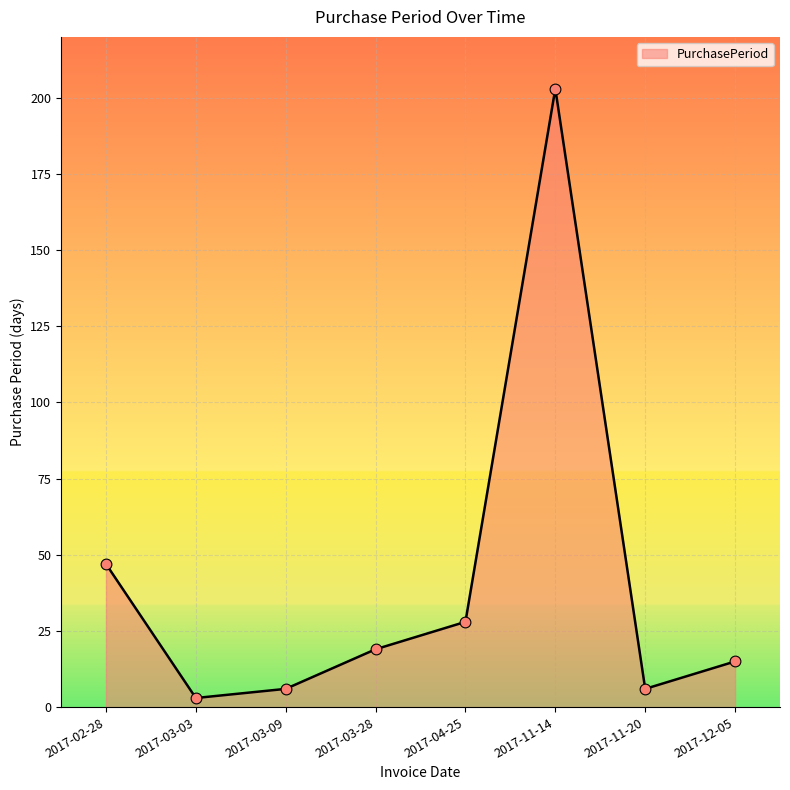

What is the ratio of the value at 2017-03-03 to the value at 2017-04-25?

0.1